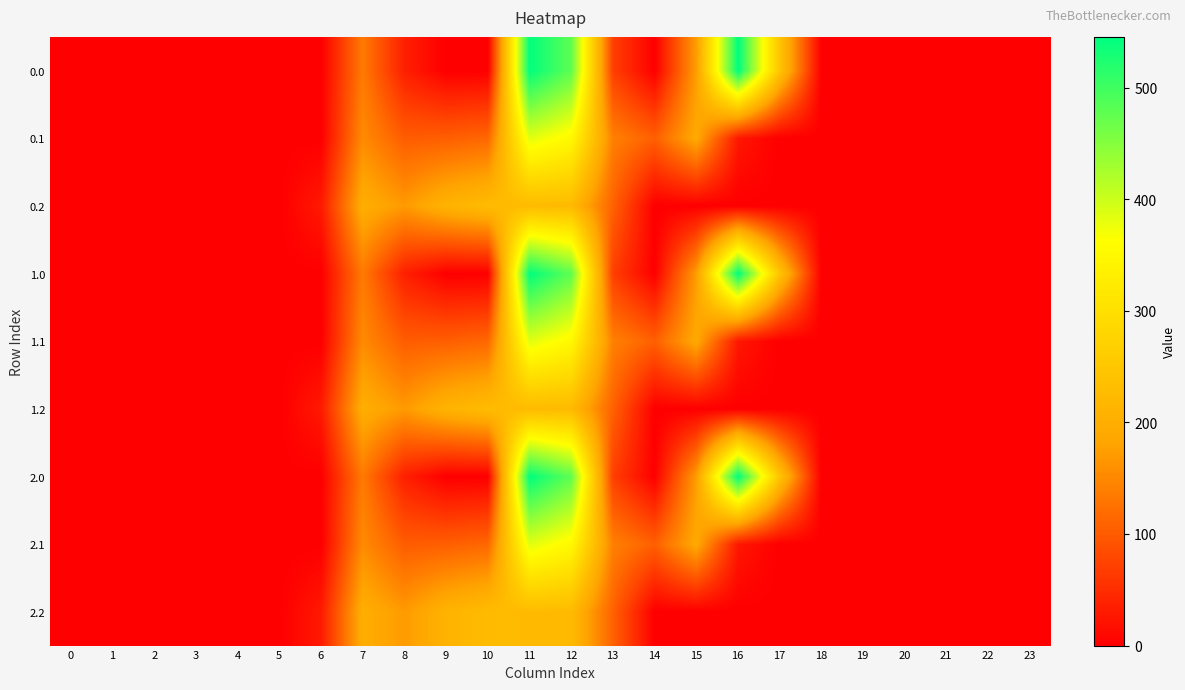

What is the total value across all series at 7?

1459.6